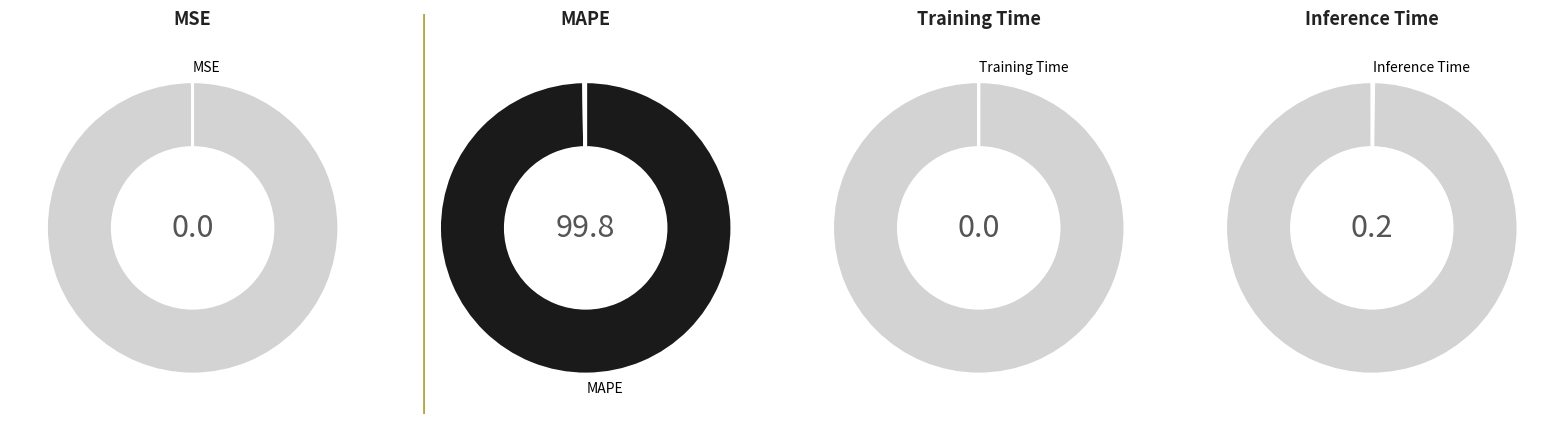

To the nearest percent, what percentage of the pie is MAPE?

100%